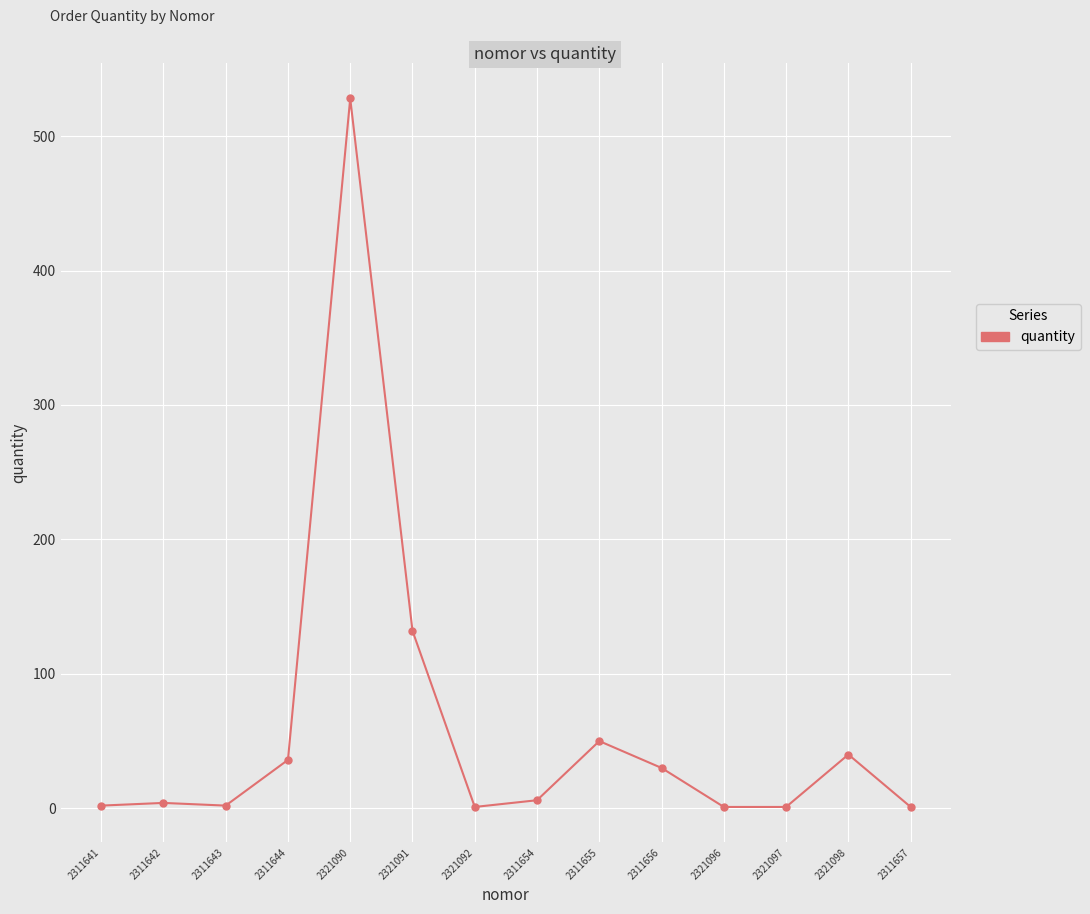

Does the chart have visible grid lines?

Yes